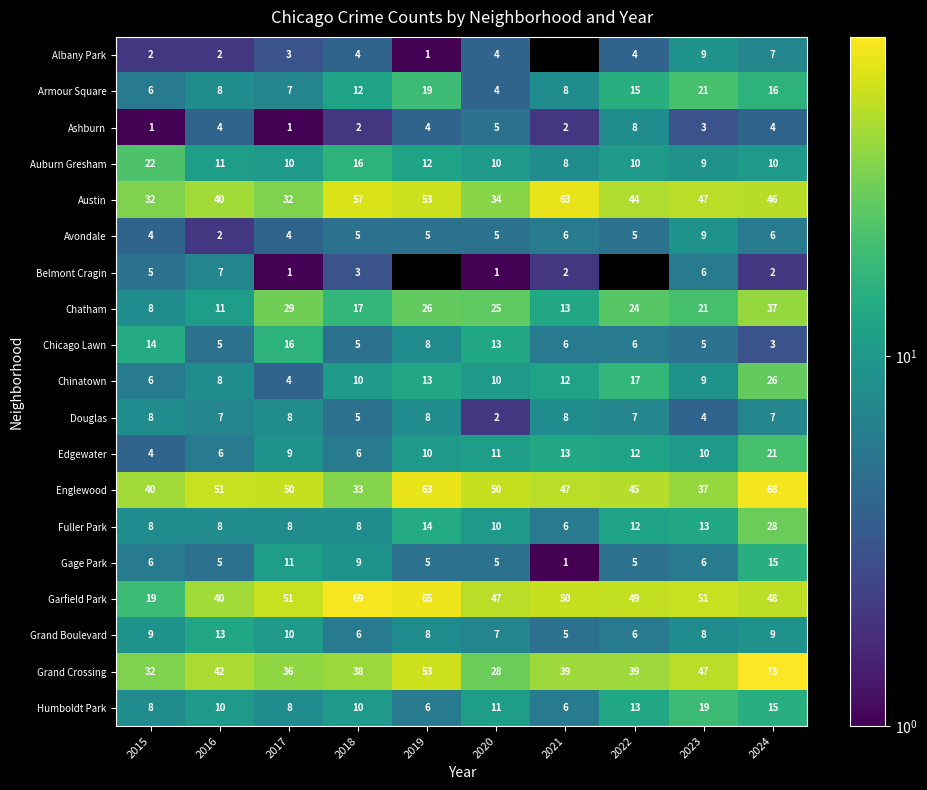

How many data points in Grand Boulevard are less than 8?

4